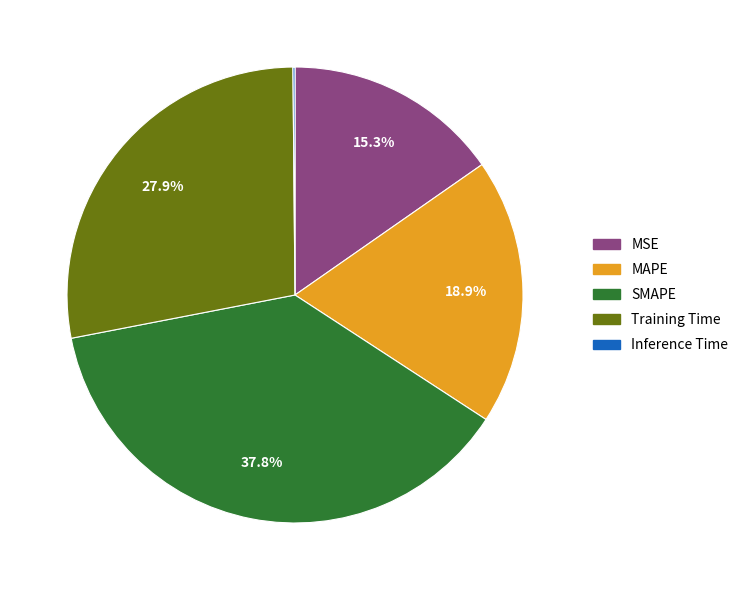

To the nearest percent, what portion does Training Time represent?

28%